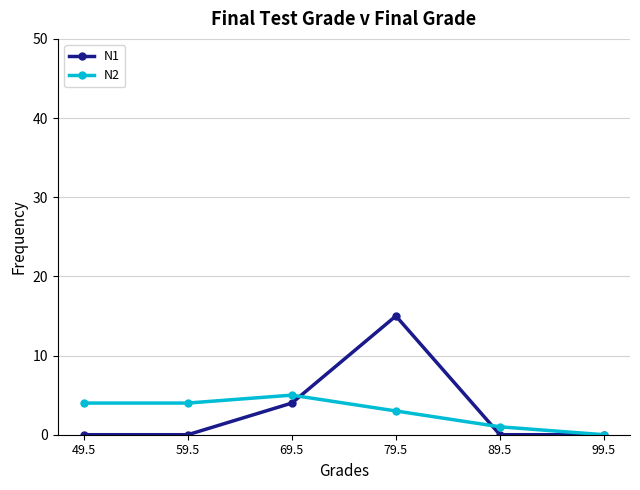

How many data points in N2 are less than 4?

3